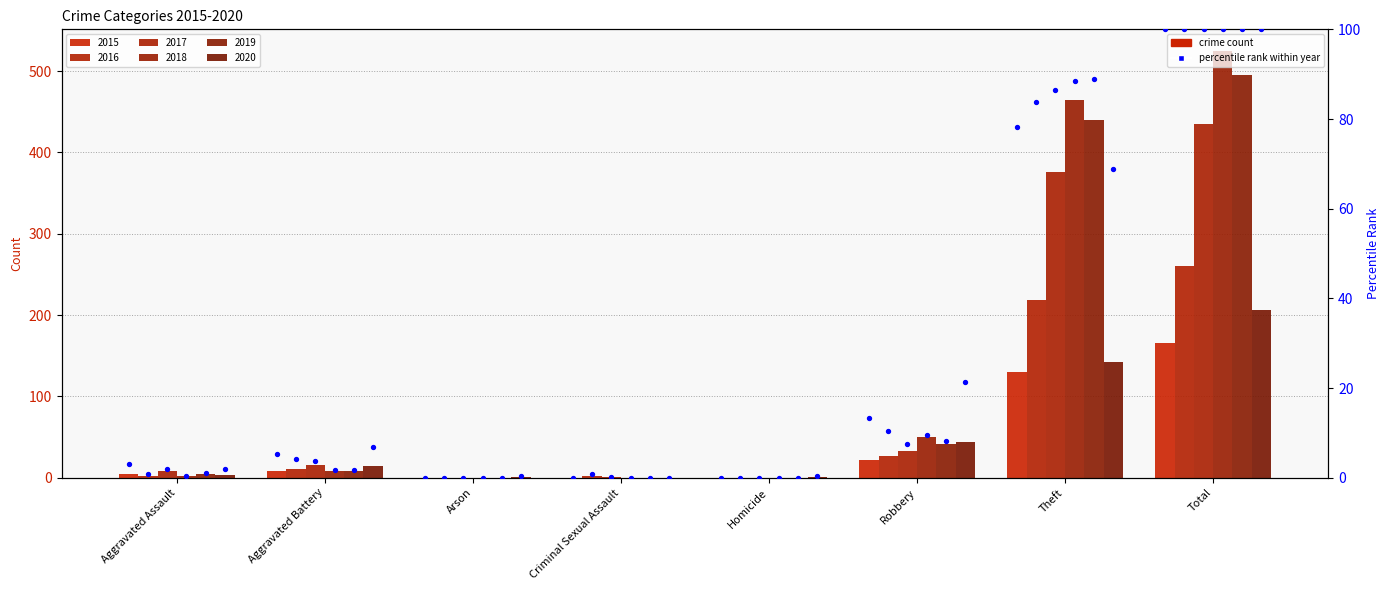

What is the change in value from Robbery to Total?

+86.7